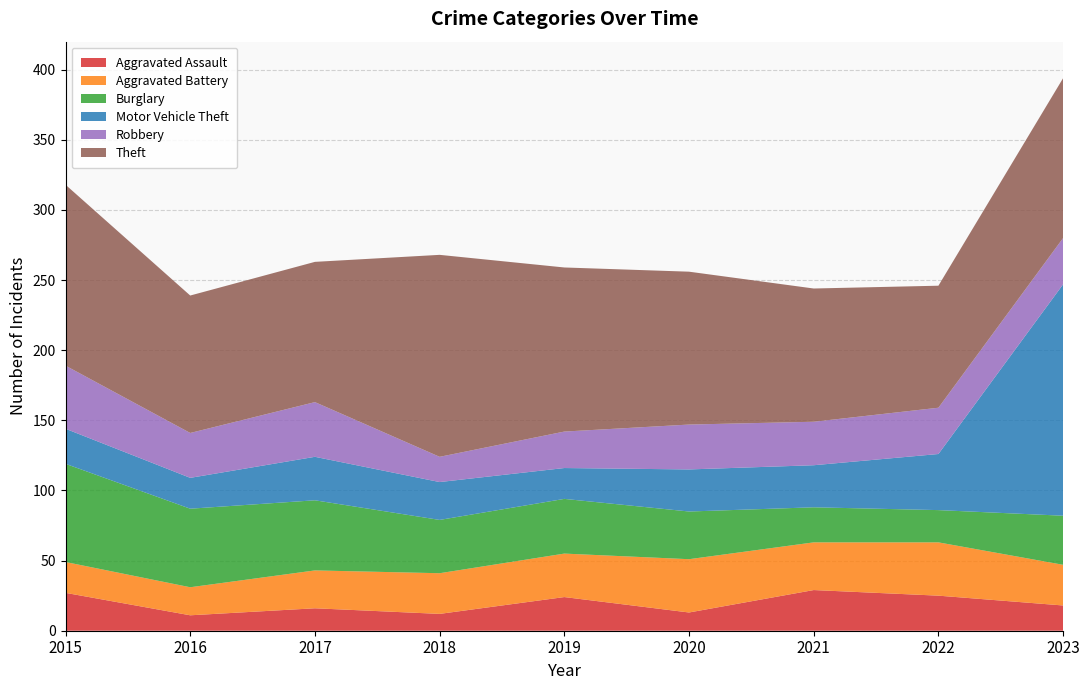

Reading left to right, transcribe all the data shown in this chart.

Aggravated Assault: 27	11	16	12	24	13	29	25	18
Aggravated Battery: 22	20	27	29	31	38	34	38	29
Burglary: 70	56	50	38	39	34	25	23	35
Motor Vehicle Theft: 25	22	31	27	22	30	30	40	165
Robbery: 45	32	39	18	26	32	31	33	33
Theft: 129	98	100	144	117	109	95	87	114